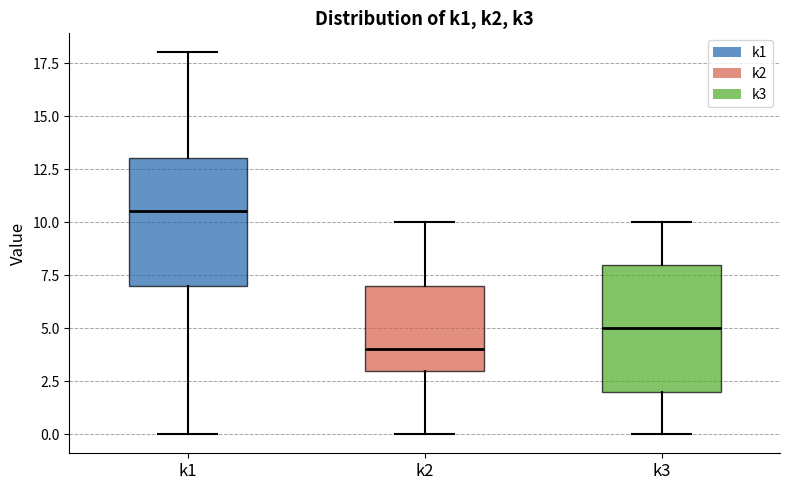

Which box has the highest median line?

k1